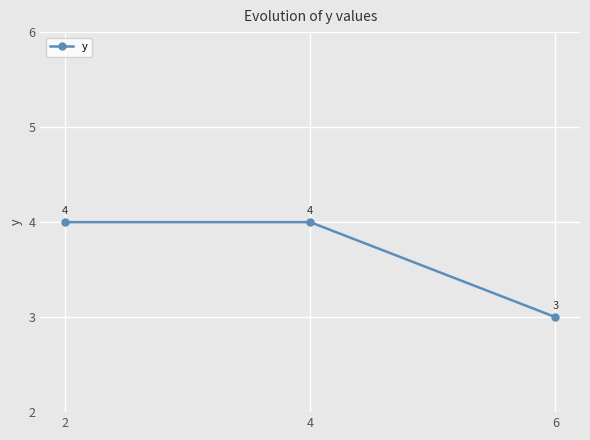

What is the sum of all values?

11